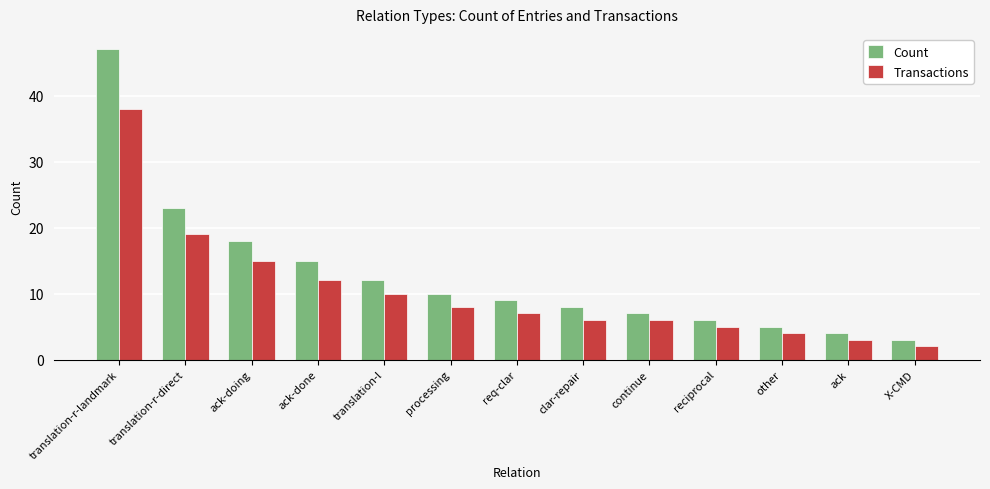

How many groups of bars are there?

13